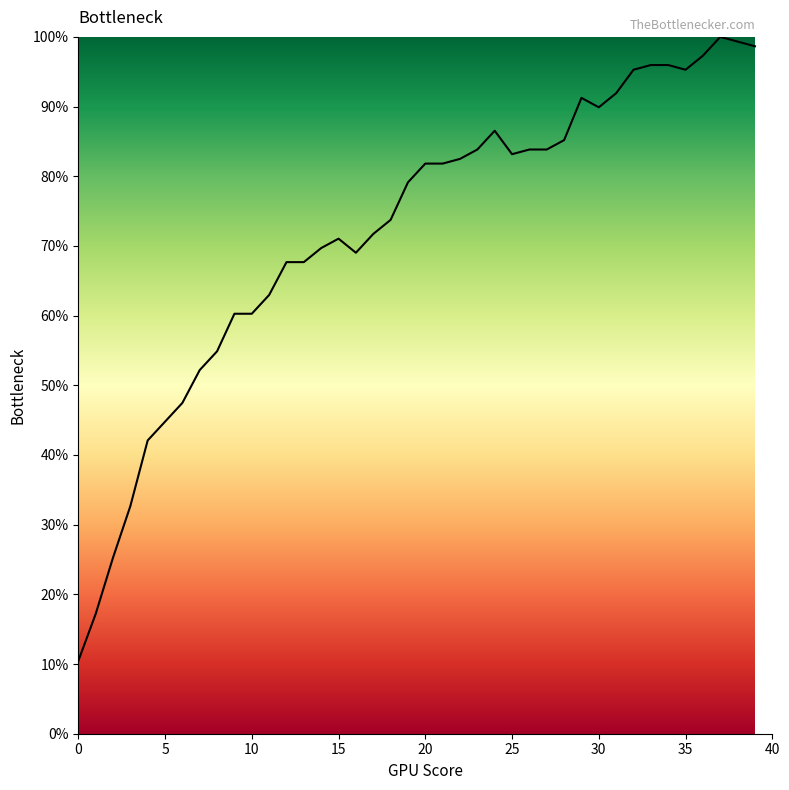

What is the maximum value shown in the chart?

100.0